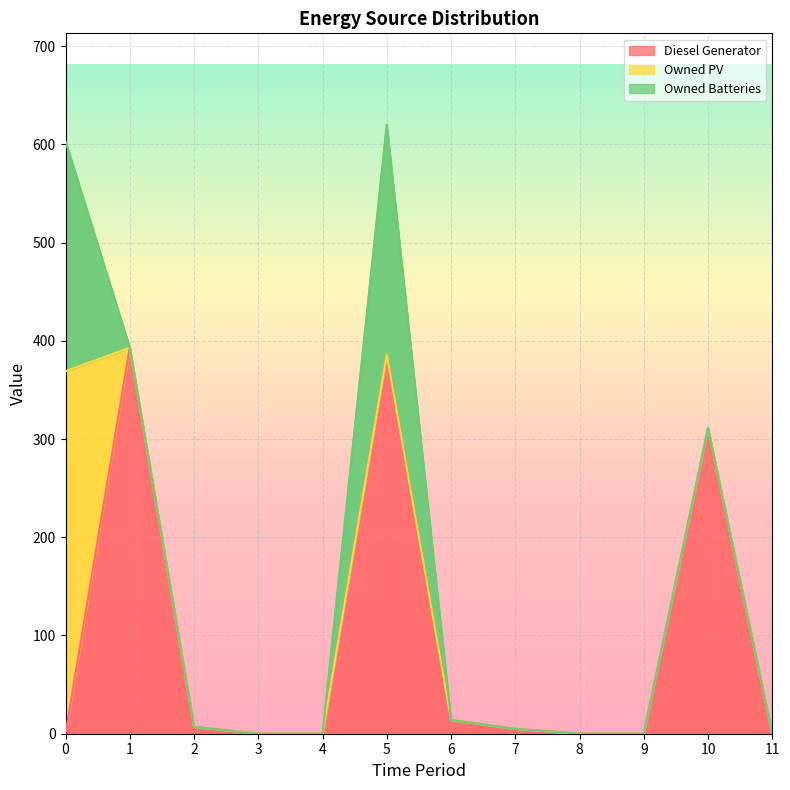

Is the value of Owned PV at 6 greater than the value of Diesel Generator at 3?

No